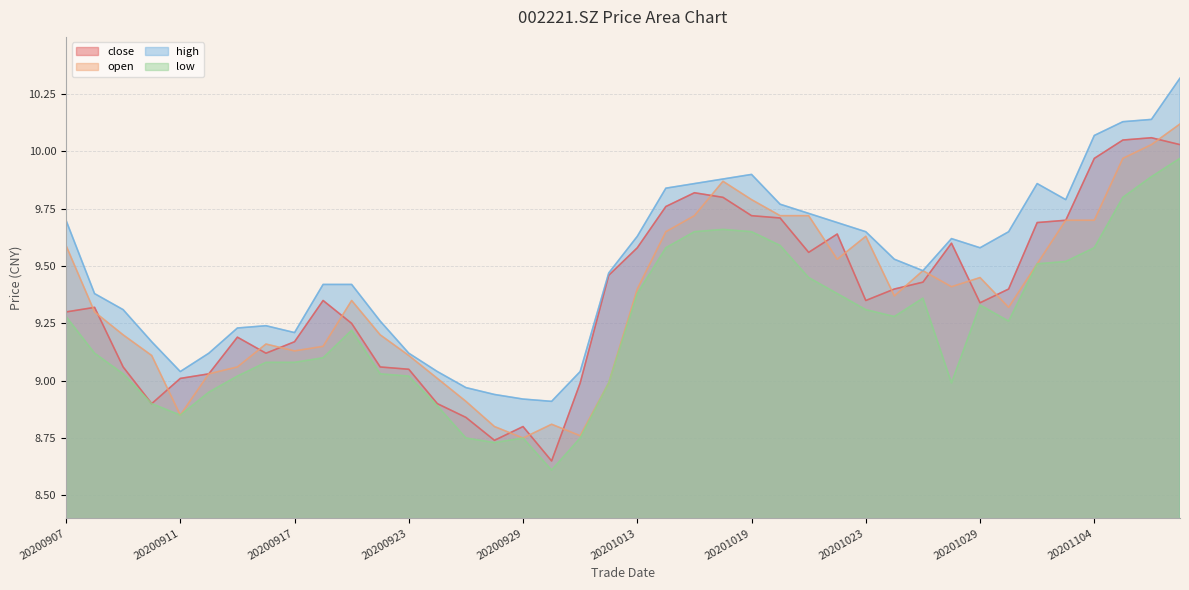

Is the value of close at 20200918 greater than the value of low at 20201012?

Yes